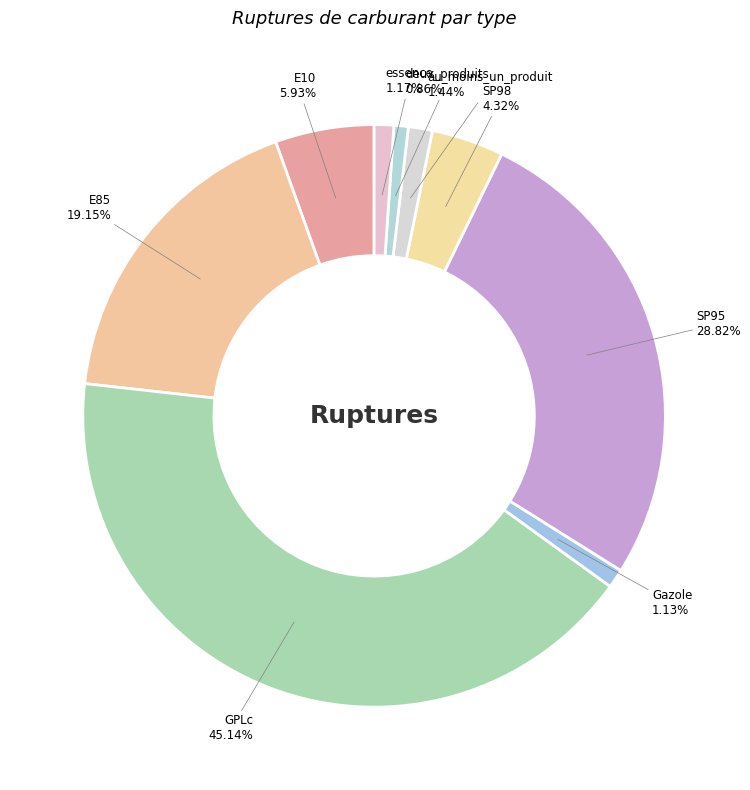

Is it true that GPLc is 55% of the pie?

False